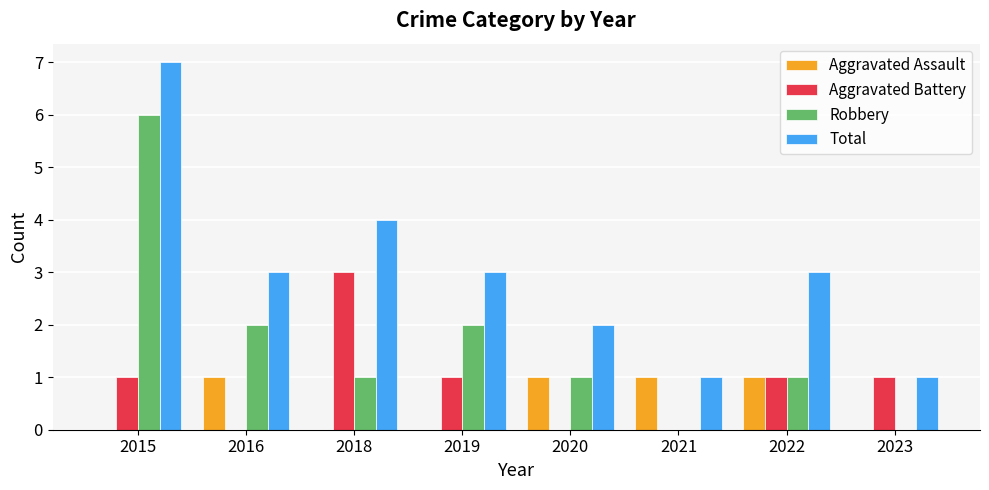

What are all the series names shown in the legend?

Aggravated Assault, Aggravated Battery, Robbery, Total